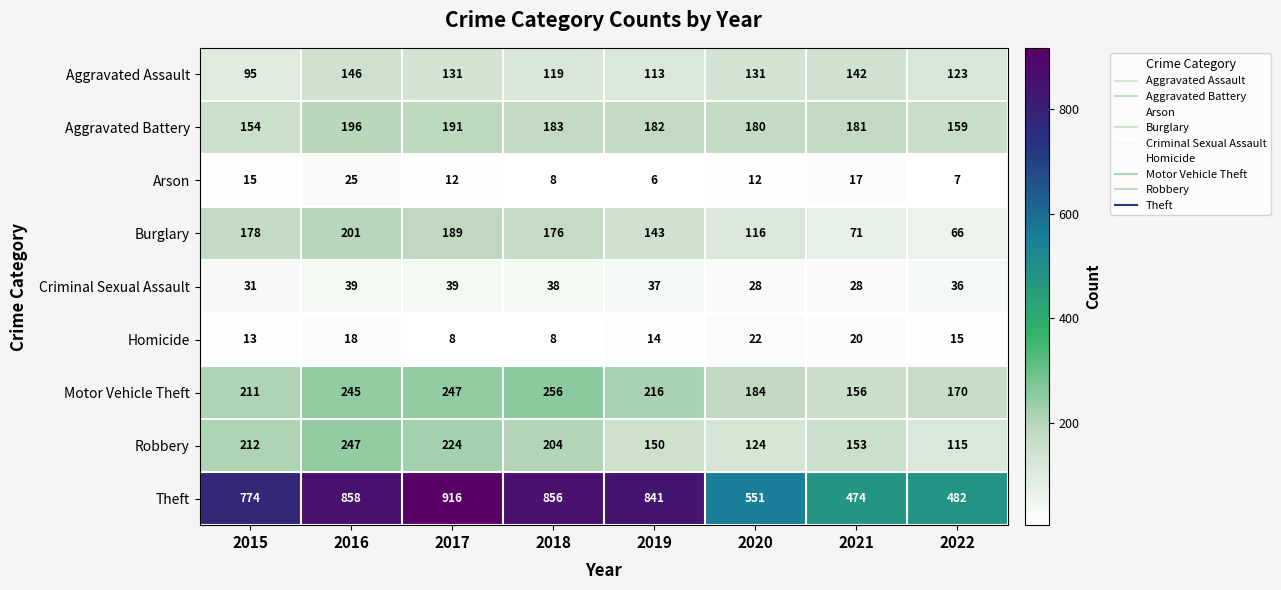

How many series are shown in this chart?

9